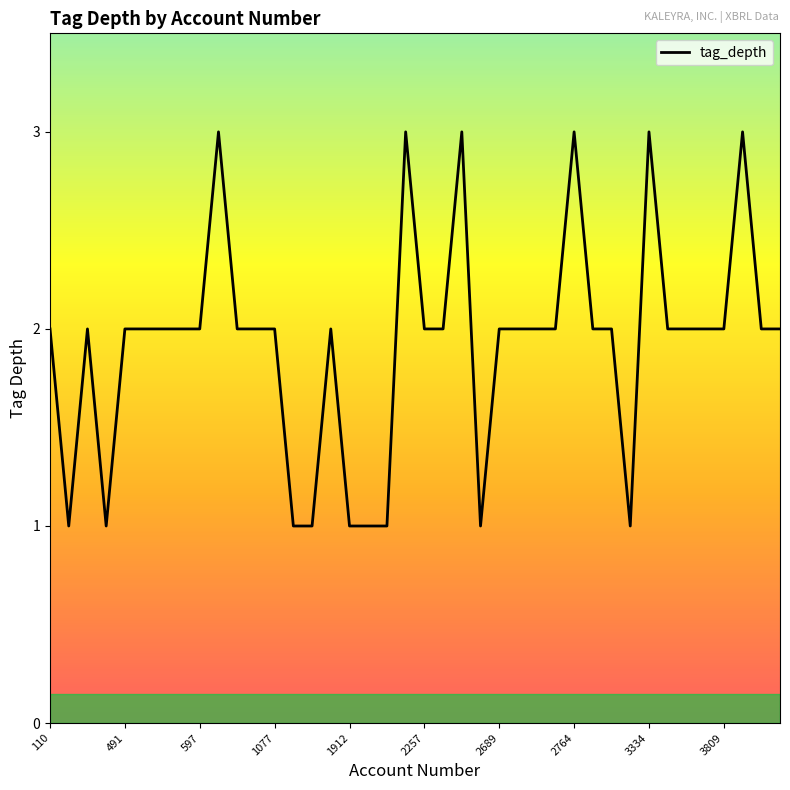

What is the maximum value shown in the chart?

3